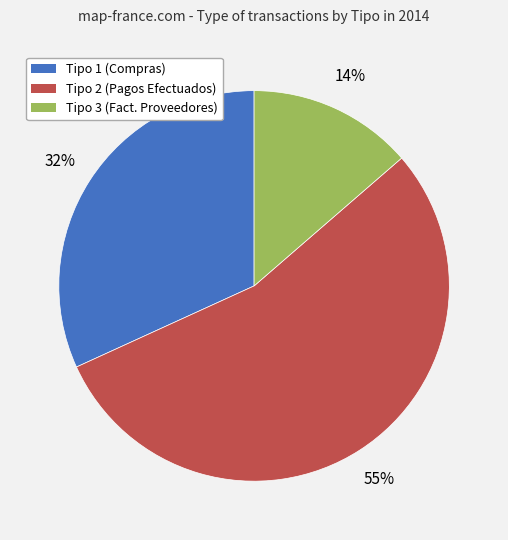

To the nearest percent, what is the difference between the largest and smallest slice percentages?

41%